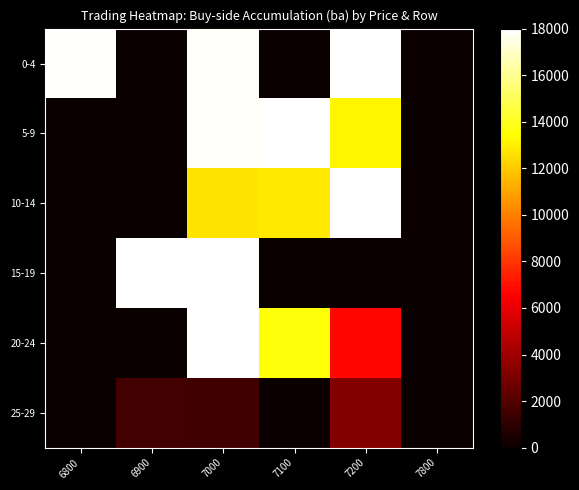

What is the total value across all series at 7200?

116200